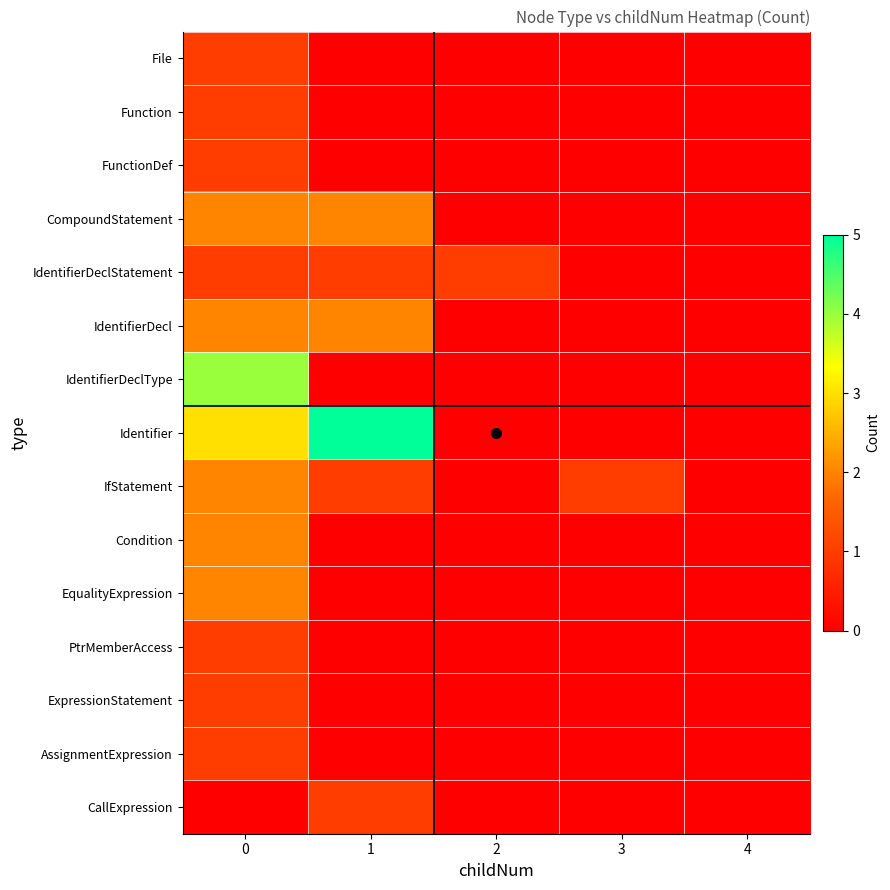

What is the spread (max minus min) of values at 0?

4